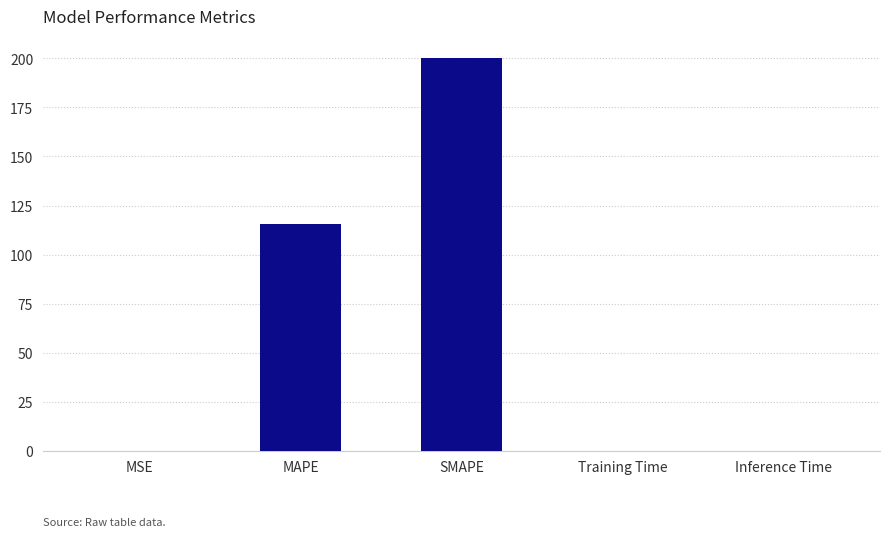

What is the average value?

63.1